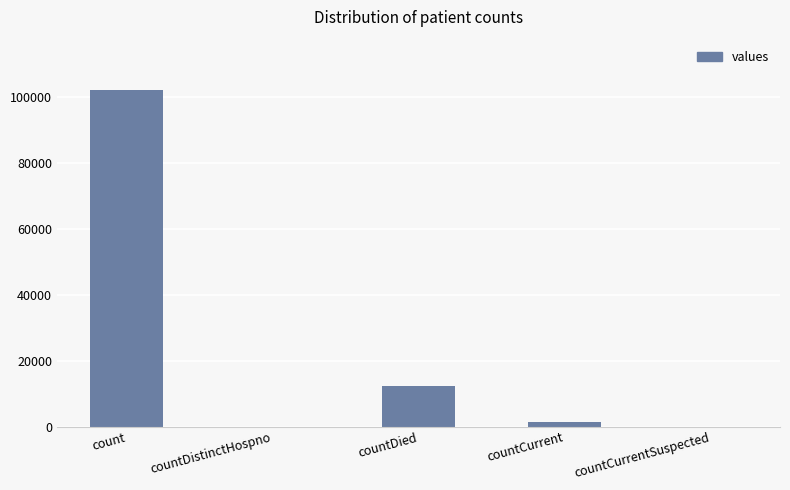

At which label does the data first exceed 1242?

count